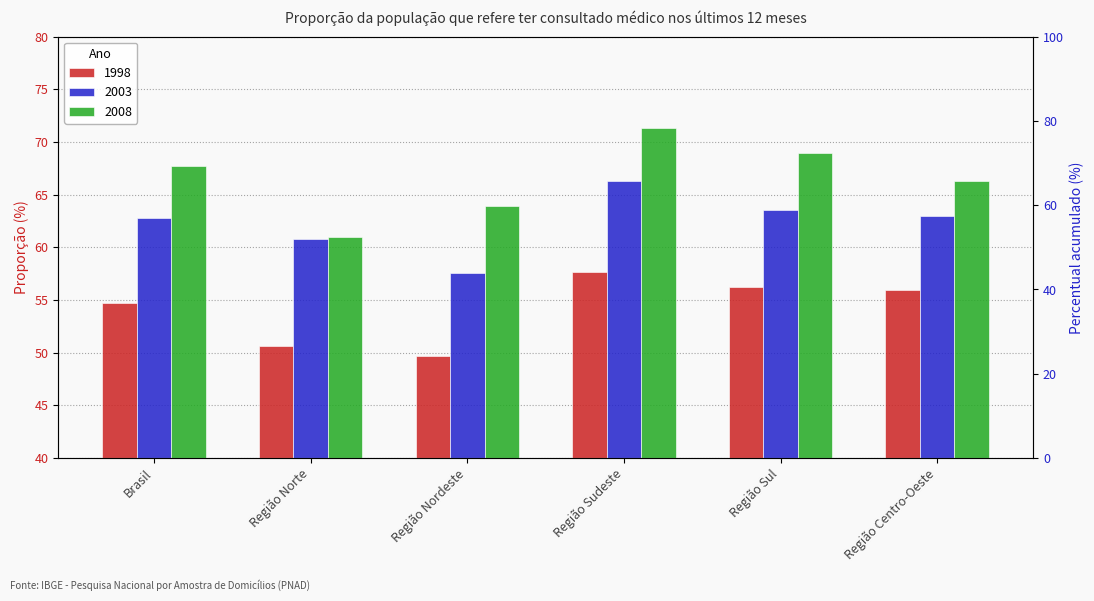

At how many categories does at least one series exceed 55?

6